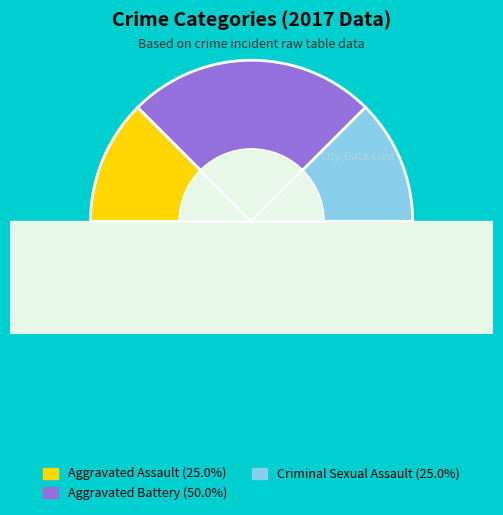

What portion of the pie excludes Homicide?

100.0%